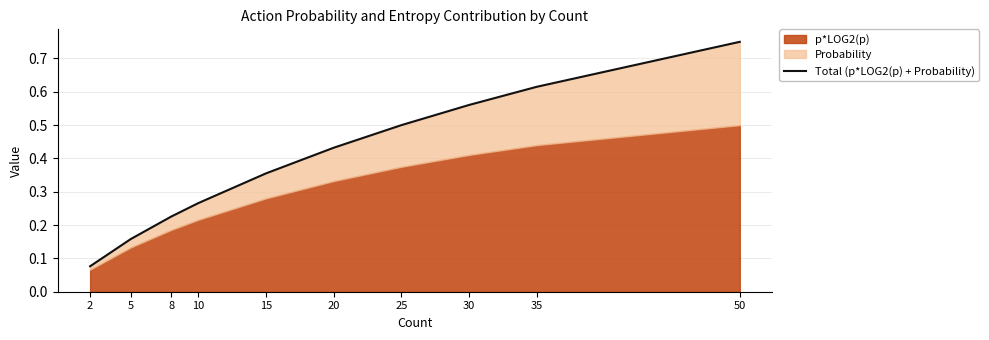

What is the change in value from 15 to 50?

+0.4